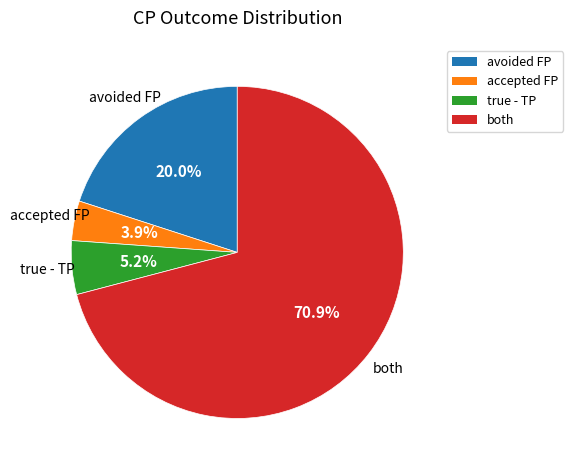

Is there a majority slice in this chart?

Yes